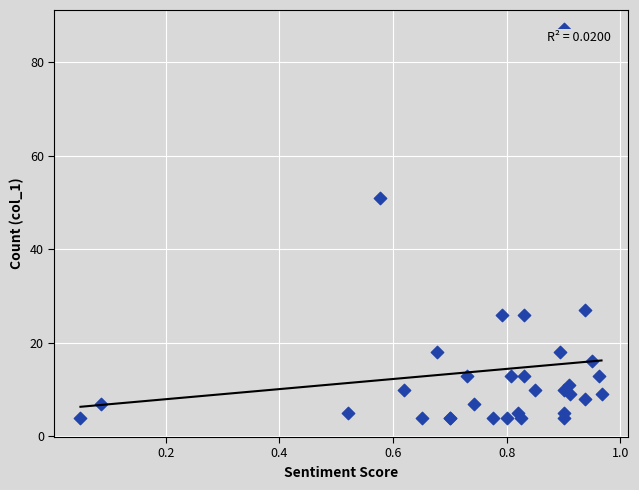

What Y value in the scatter plot is closest to 45?

51